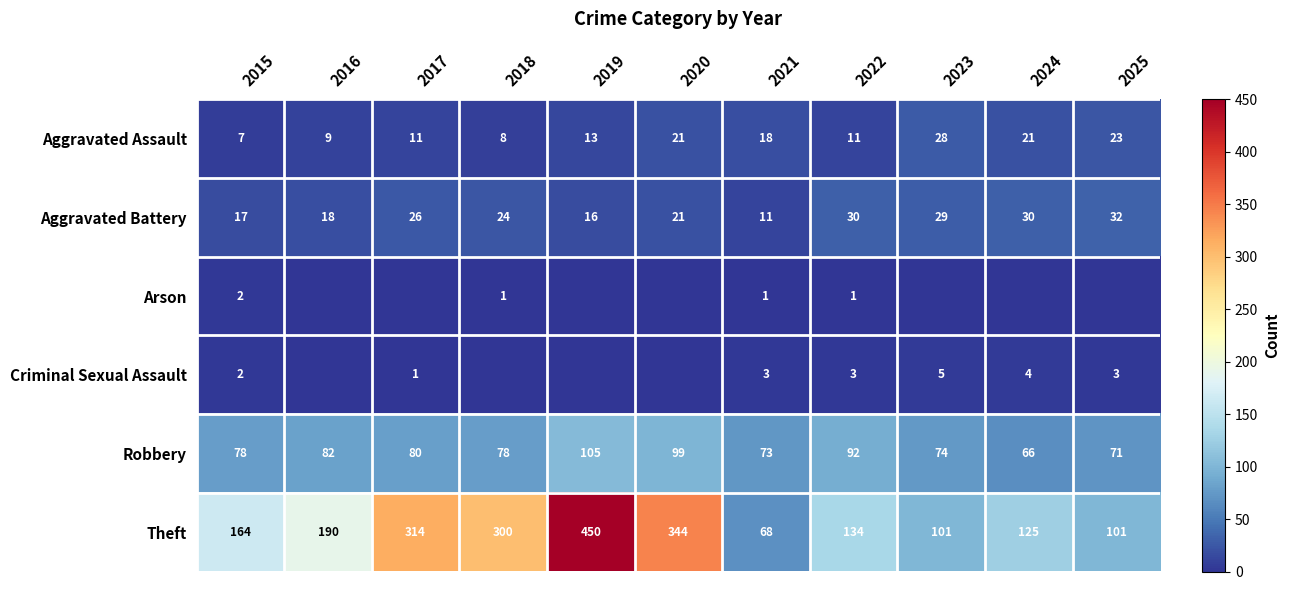

What is the total value across all series at 2018?

411